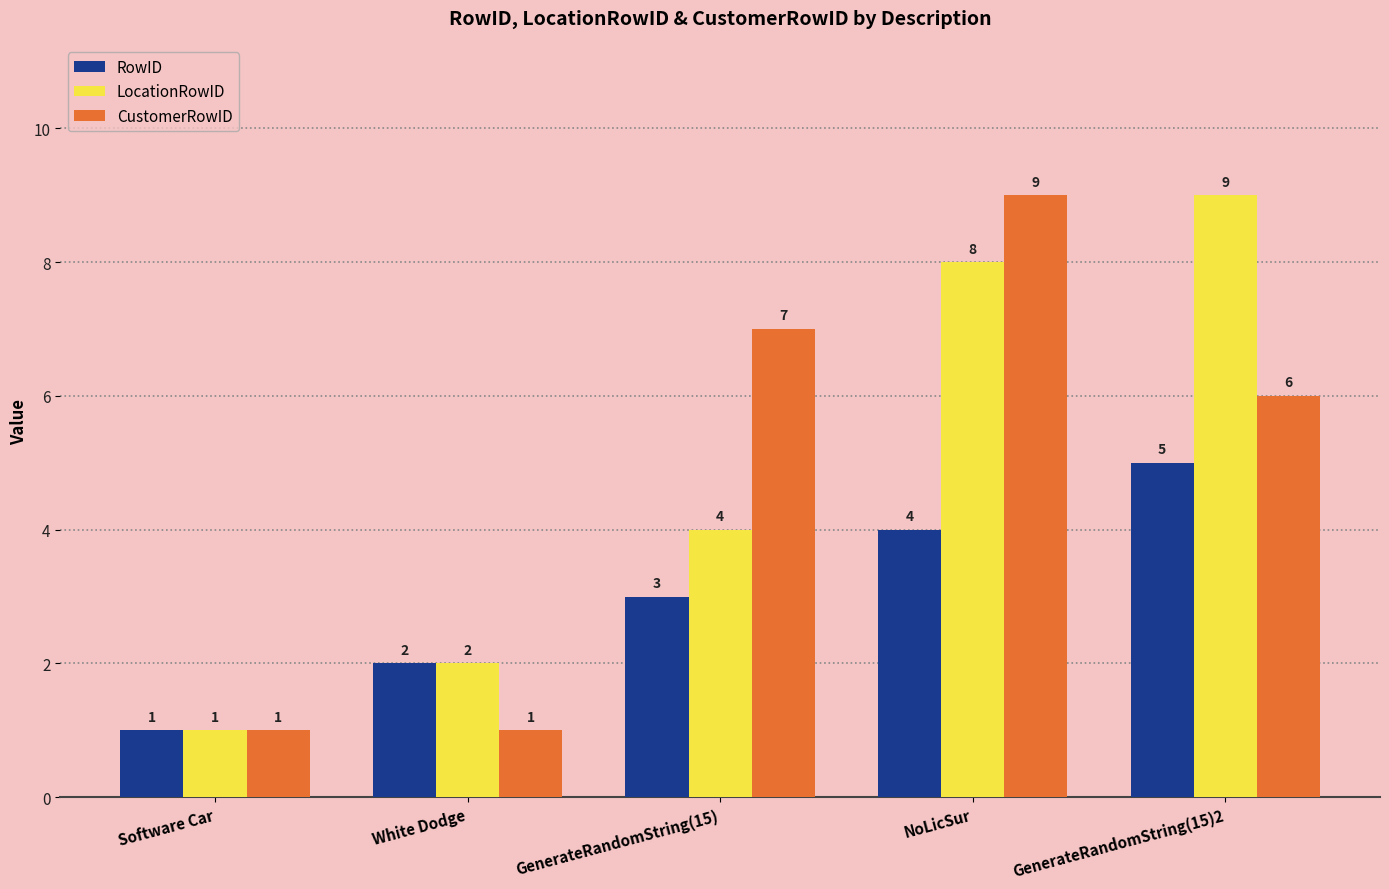

What is the difference between the highest and lowest values at GenerateRandomString(15)2?

4